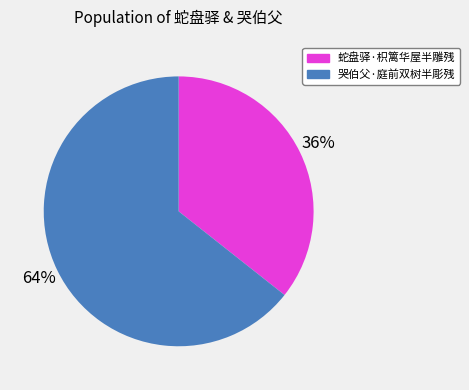

Rank the categories by value from highest to lowest.

哭伯父·庭前双树半彫残, 蛇盘驿·枳篱华屋半雕残